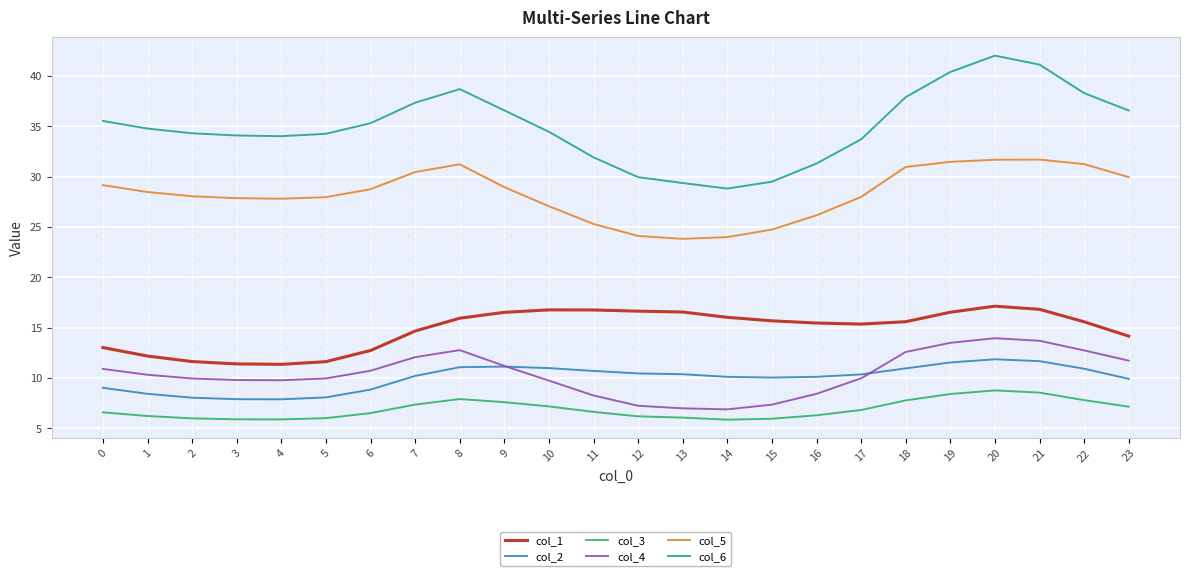

Which series has the largest total across all categories?

col_6